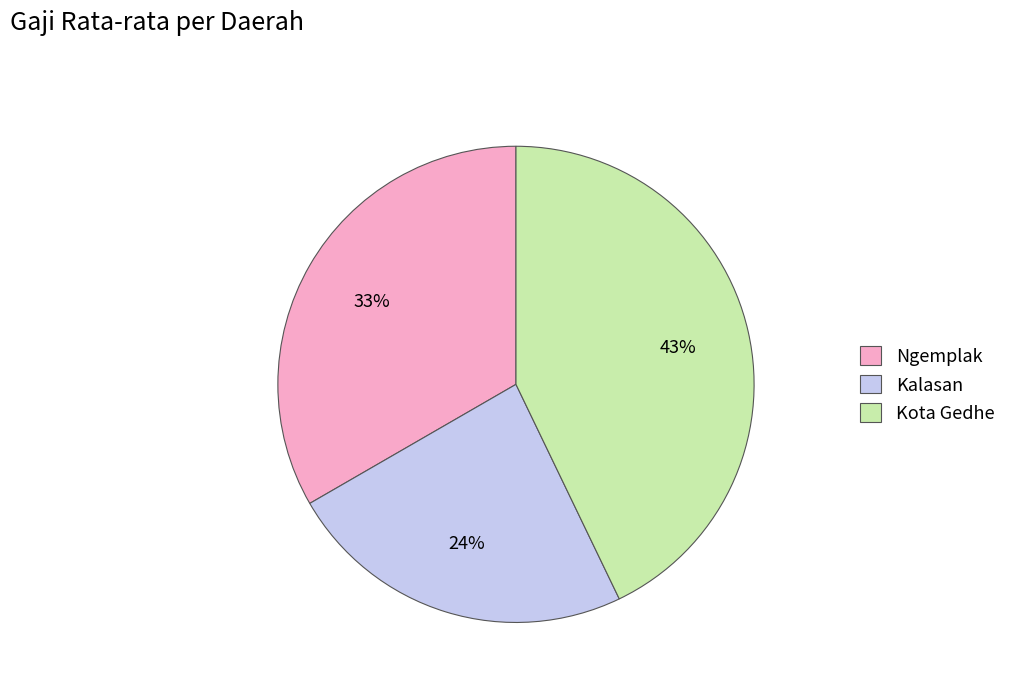

To the nearest percent, what is the average slice percentage?

33%